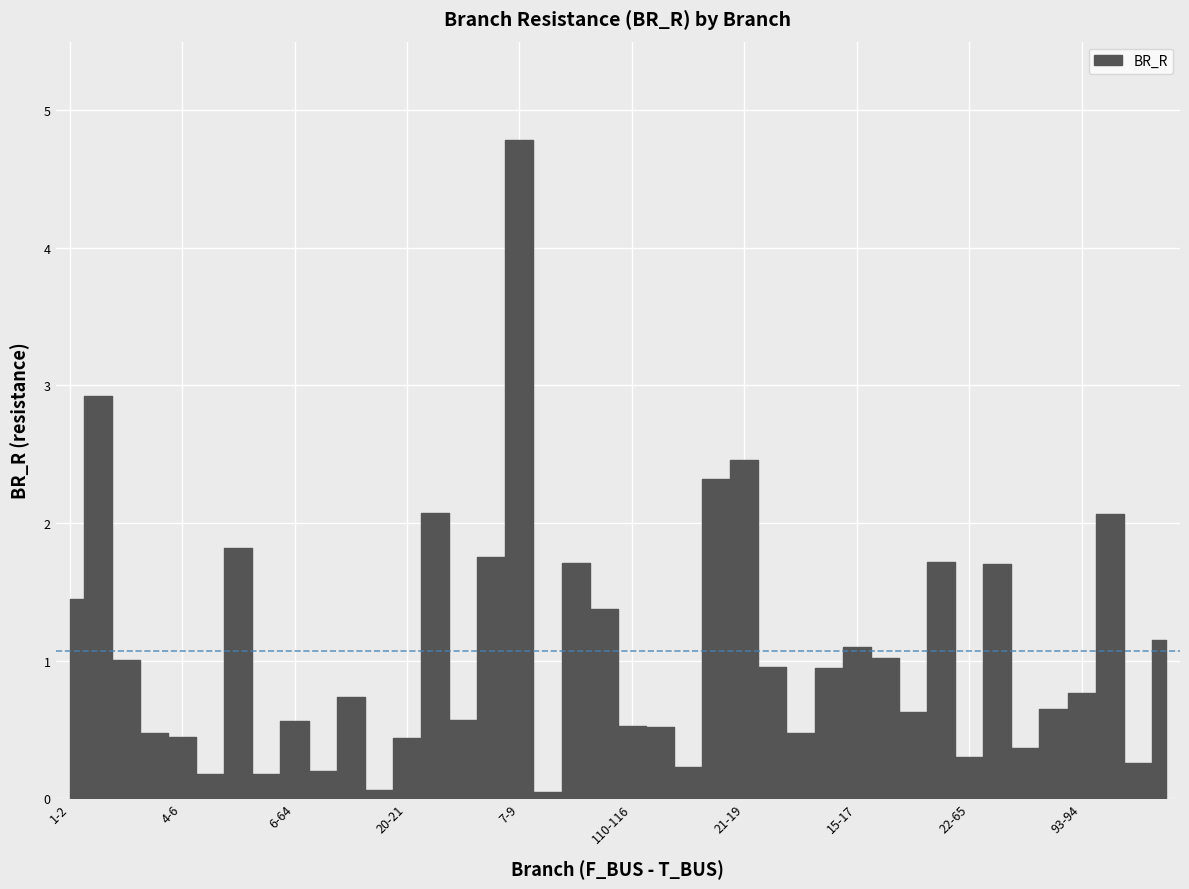

Reading left to right, what are all the values shown in this chart?

1.4	2.9	1.0	0.5	0.4	0.2	1.8	0.2	0.6	0.2	0.7	0.1	0.4	2.1	0.6	1.8	4.8	0.0	1.7	1.4	0.5	0.5	0.2	2.3	2.5	1.0	0.5	0.9	1.1	1.0	0.6	1.7	0.3	1.7	0.4	0.7	0.8	2.1	0.3	1.2